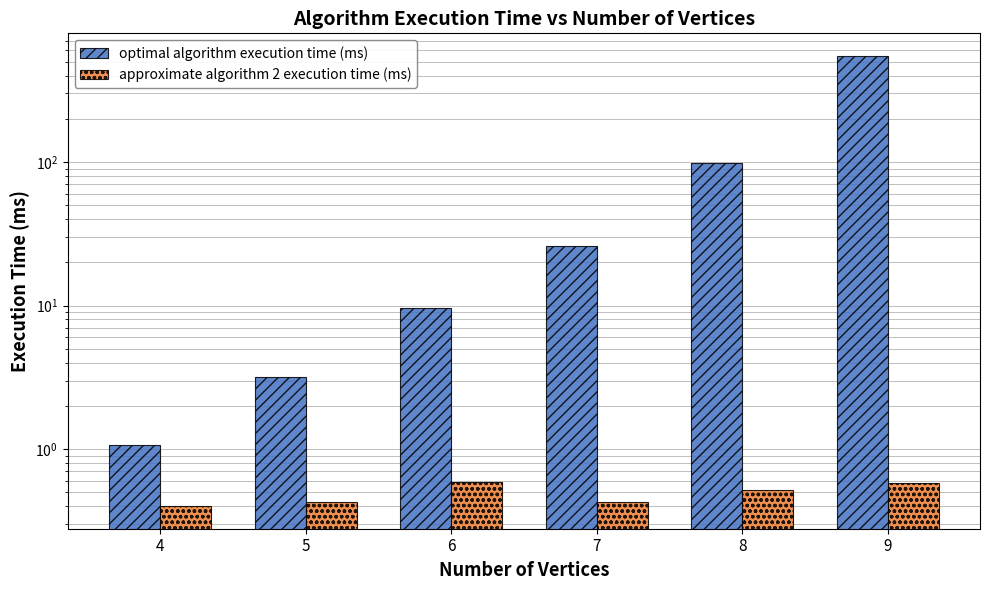

What is the value of the approximate algorithm 2 execution time (ms) bar at the 5th from the left?

0.5